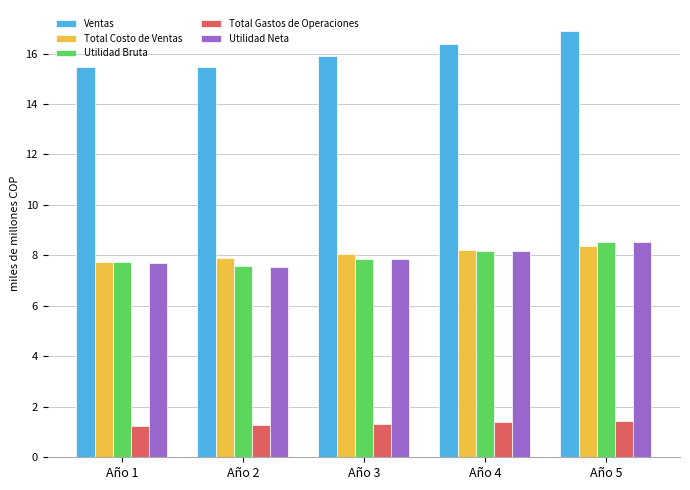

What is the difference between the maximum and minimum values in the Ventas series?

1.4